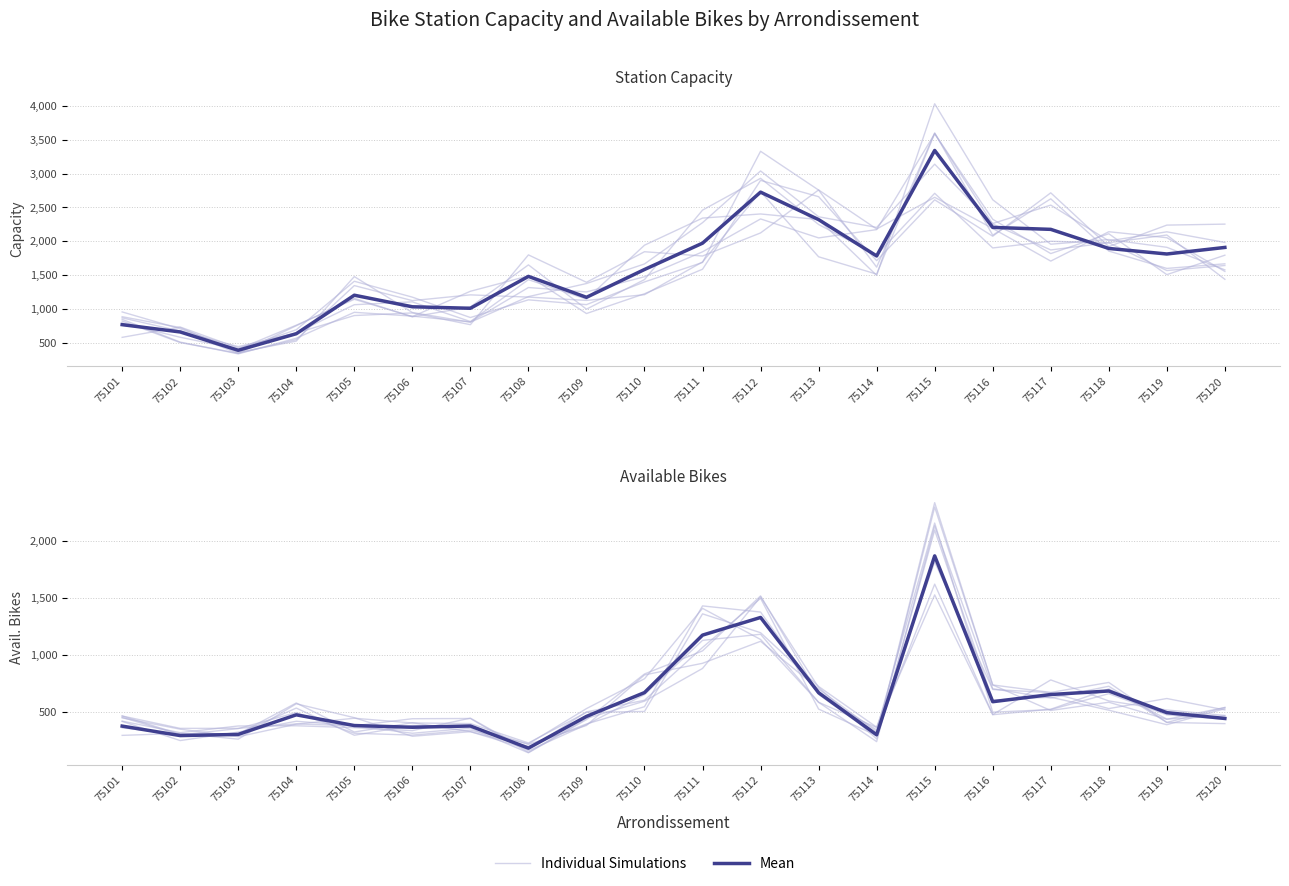

At which category does Mean reach its first local valley?

75102